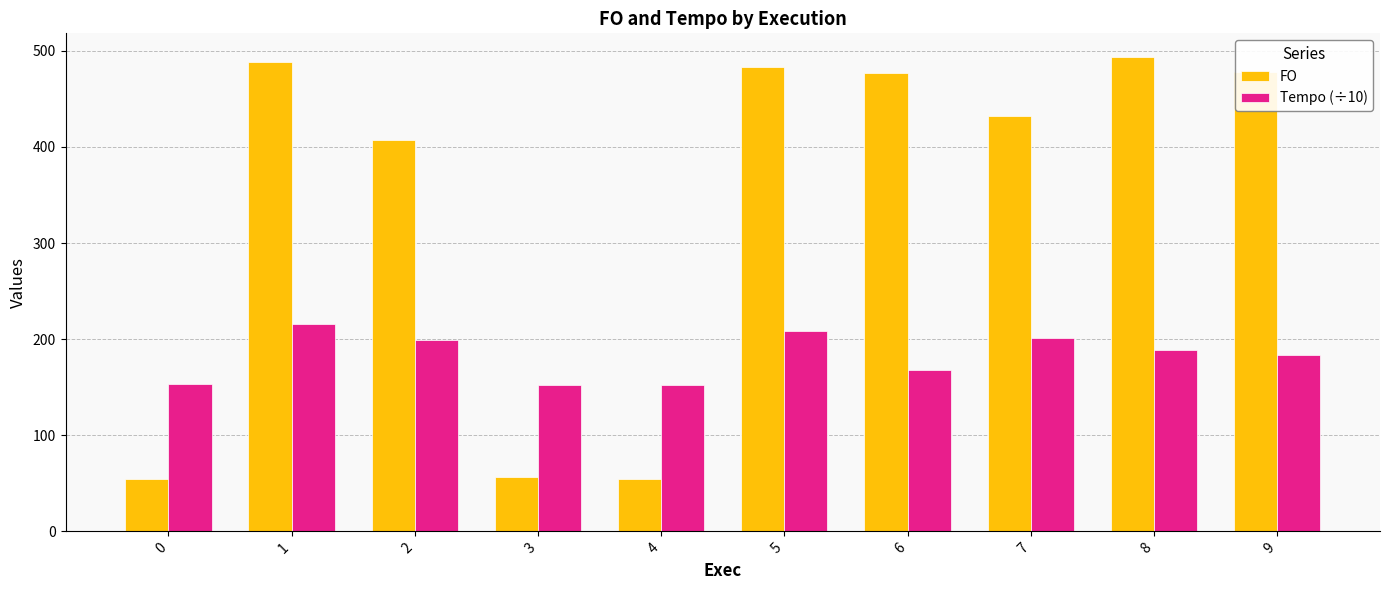

What is the highest value of the Tempo (÷10) series?

215.7